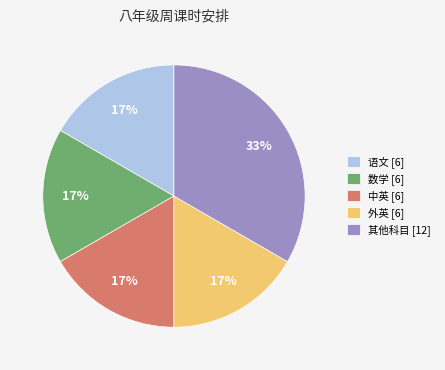

To the nearest percent, what percentage of the pie is 其他科目 [12]?

33%